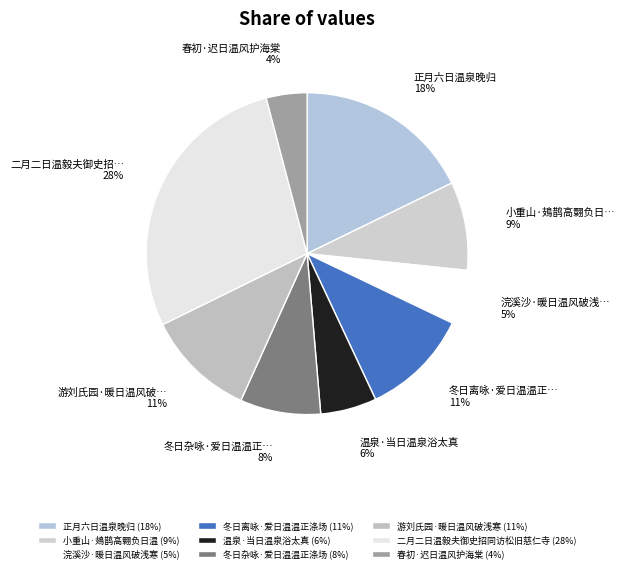

Combined, what portion of the pie is 游刘氏园·暖日温风破浅寒 and 小重山·鳷鹊高翾负日温?

19.9%